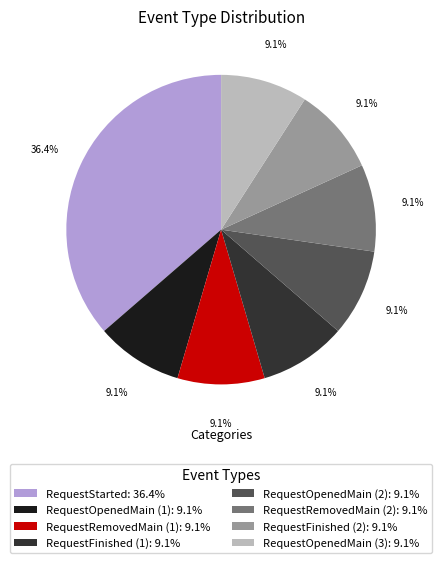

Is there a majority slice in this chart?

No